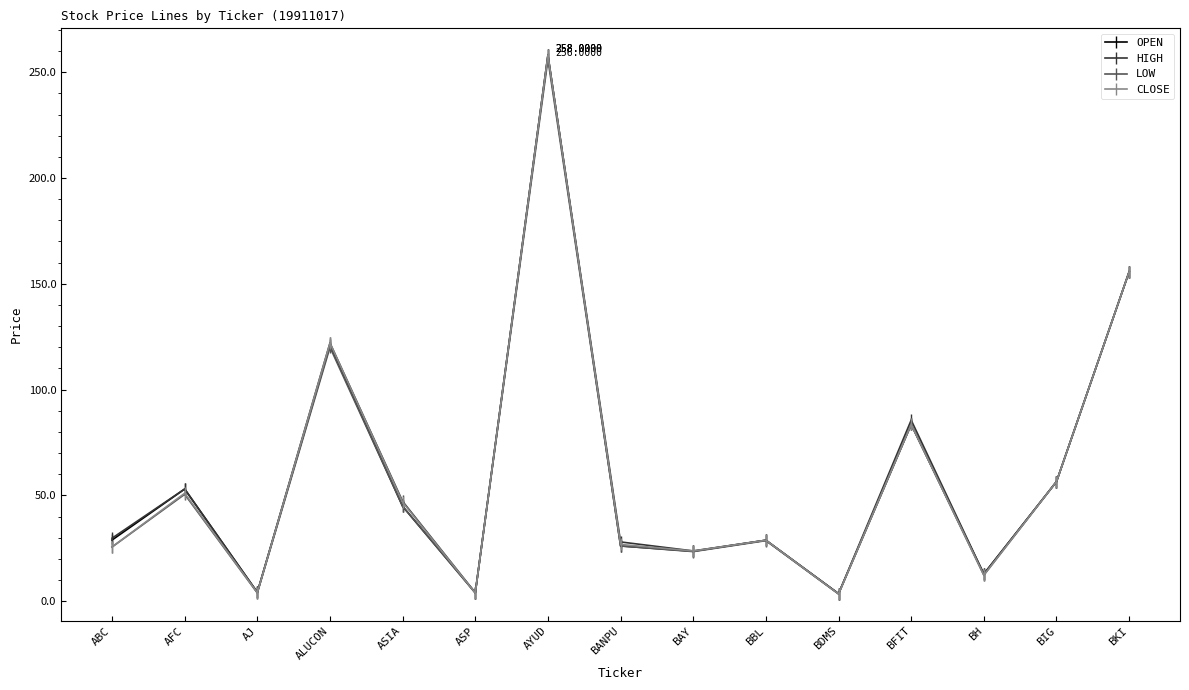

What is the label of the 8th point from the left?

BANPU